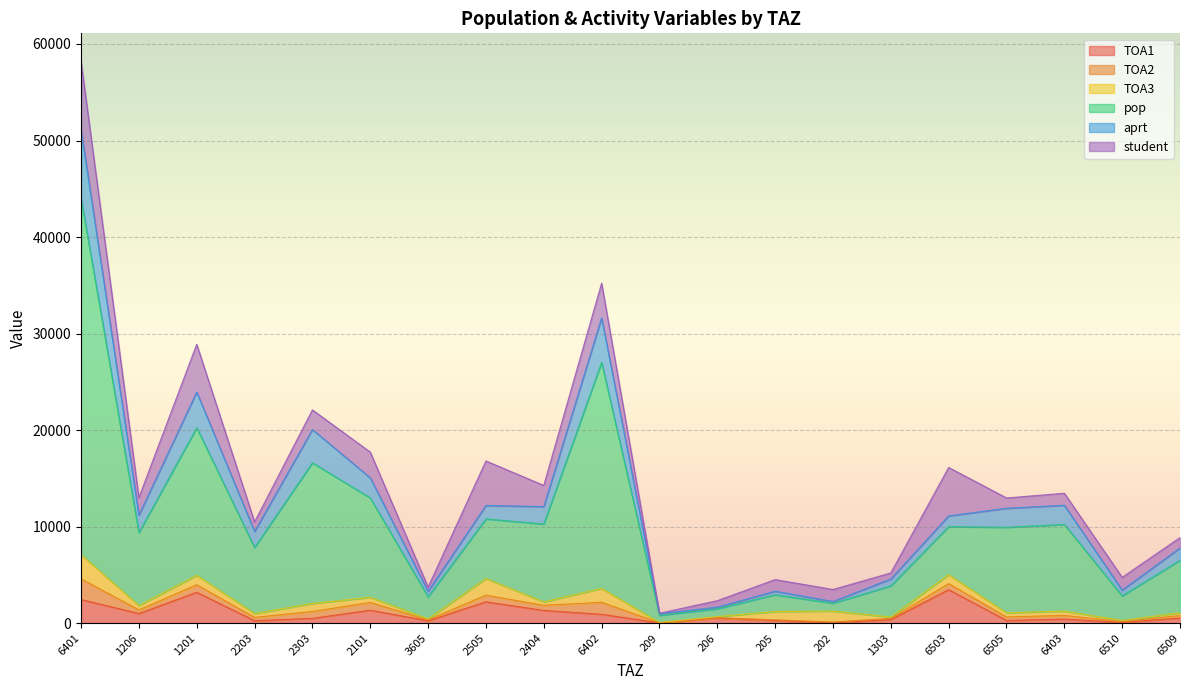

At which category is the sum across all series the highest?

6401